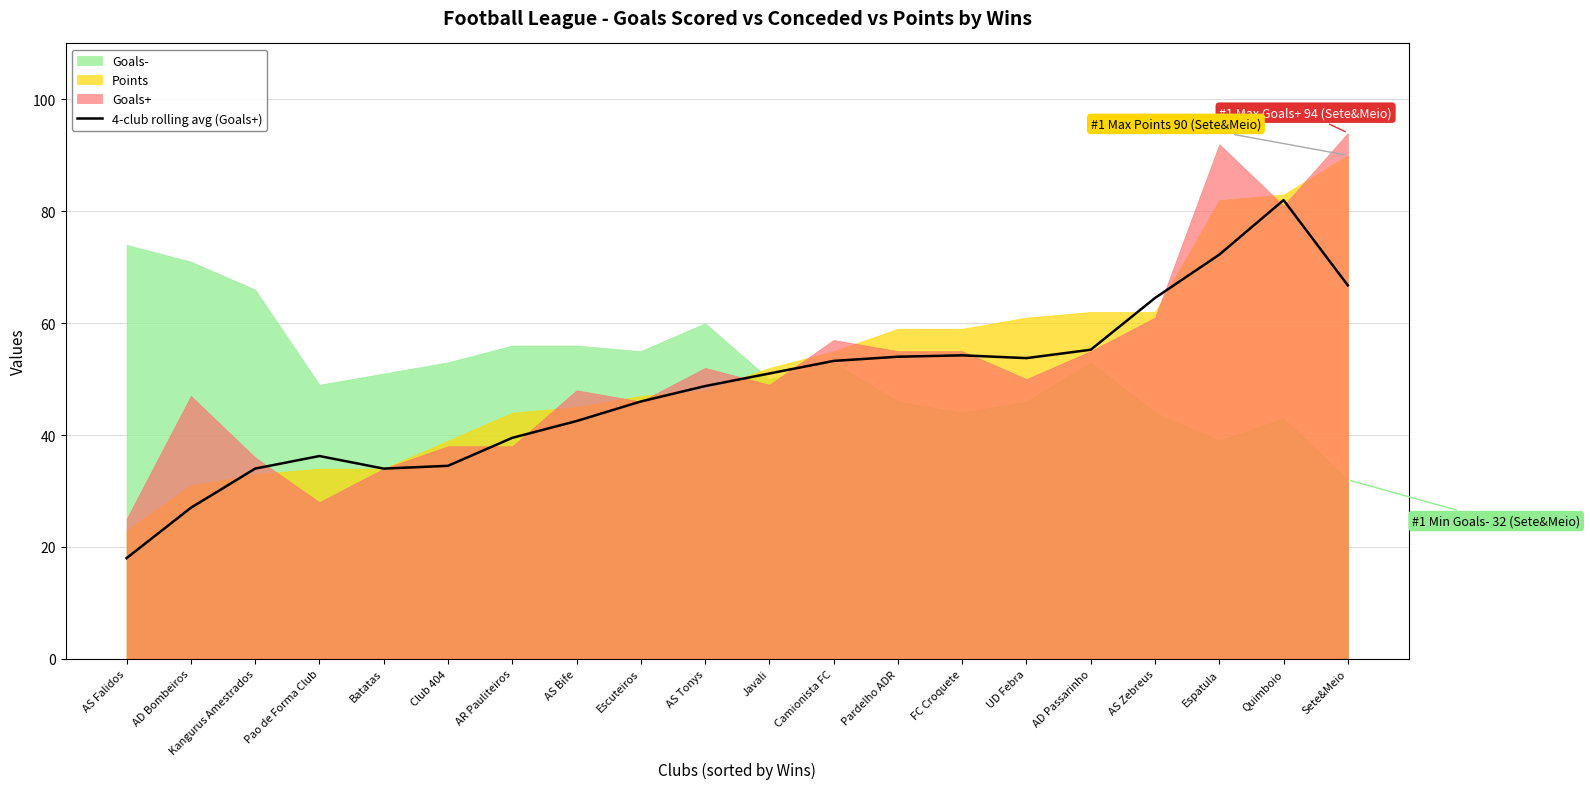

What position from the right is Batatas?

16